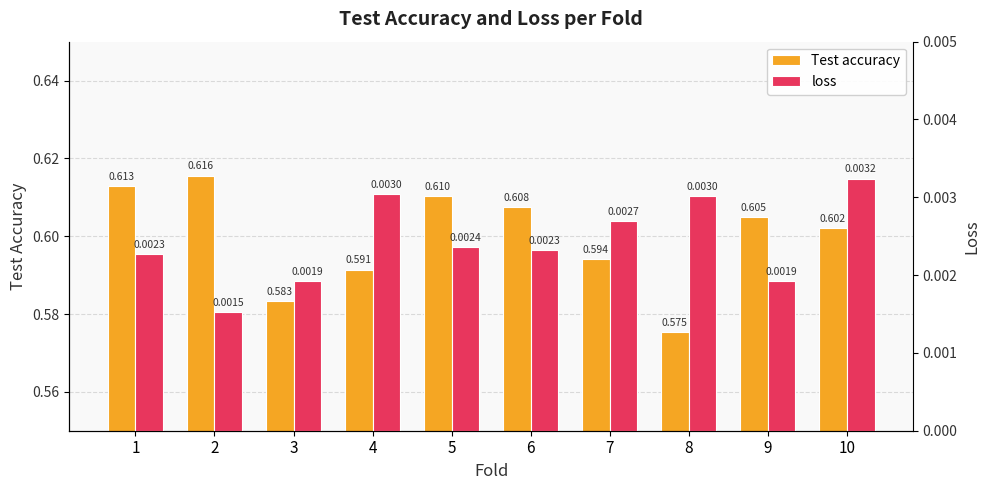

Rank the categories by Test accuracy value from lowest to highest.

8, 3, 4, 7, 10, 9, 6, 5, 1, 2